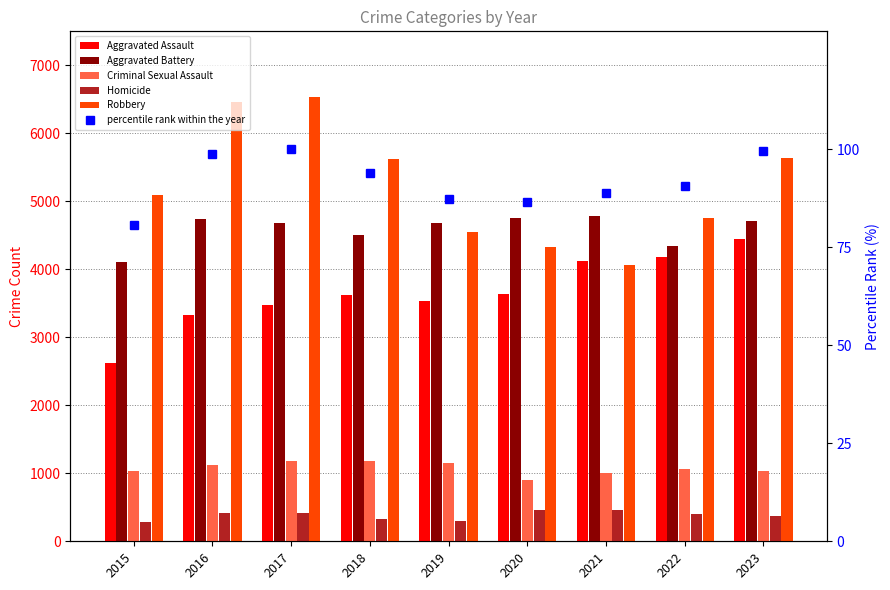

Is it true that percentile rank within the year equals 26.1 at 2016?

False